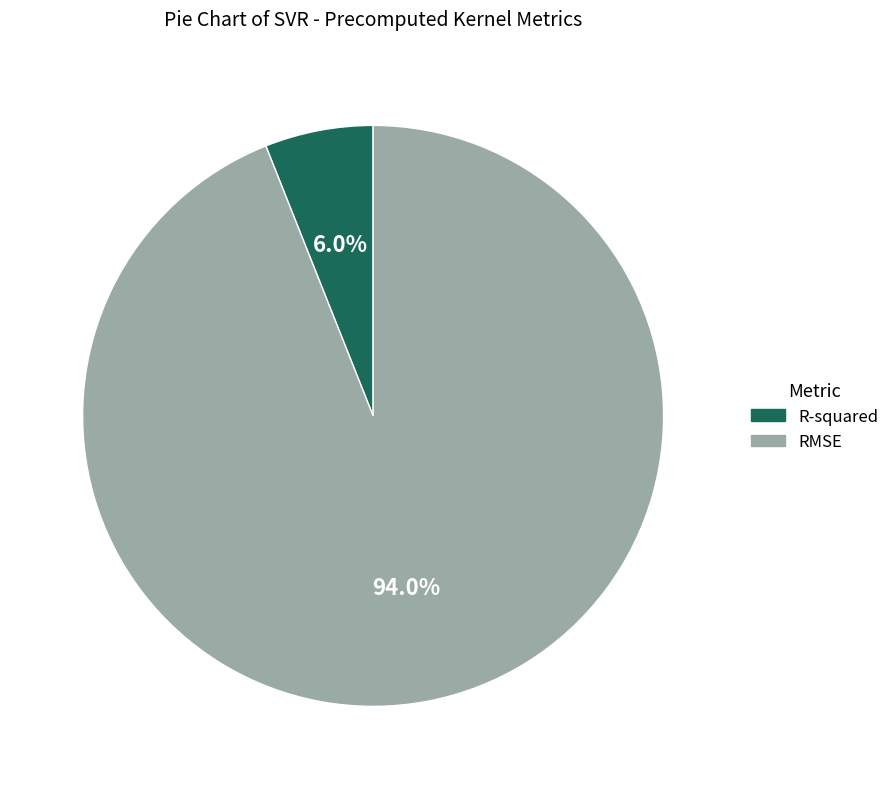

To the nearest percent, what is the difference between the largest and smallest slice percentages?

88%